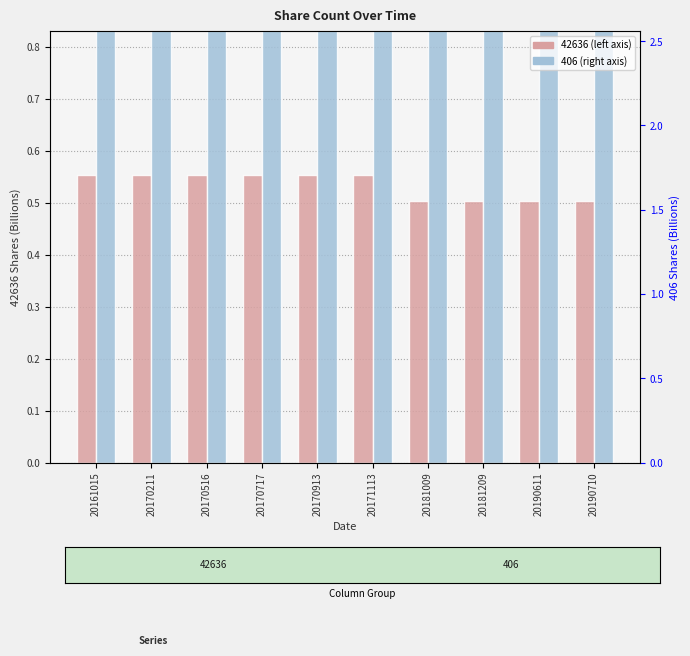

Between 20161015 and 20181009, which is larger?

20161015